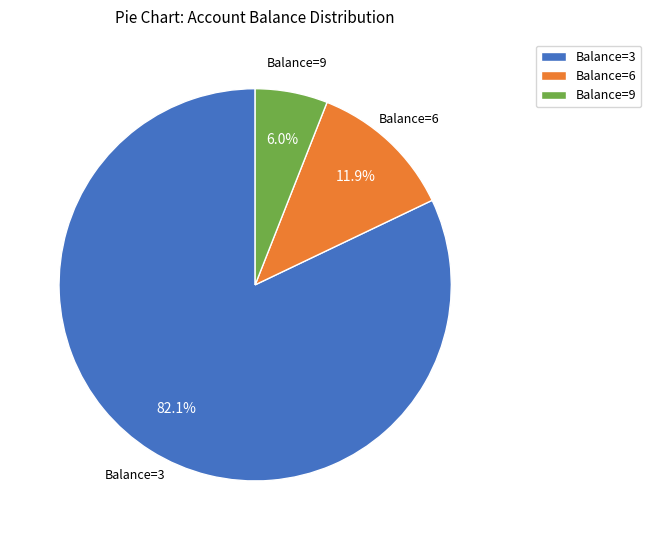

What percentage is NOT represented by Balance=3?

17.9%